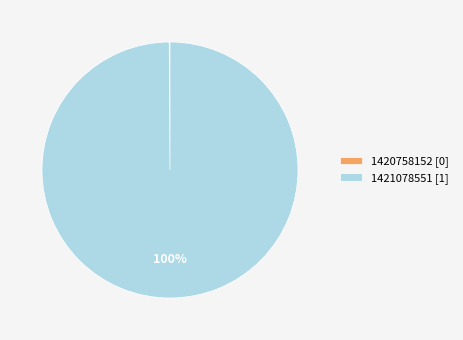

Is 1421078551 [1] the majority of the pie?

Yes